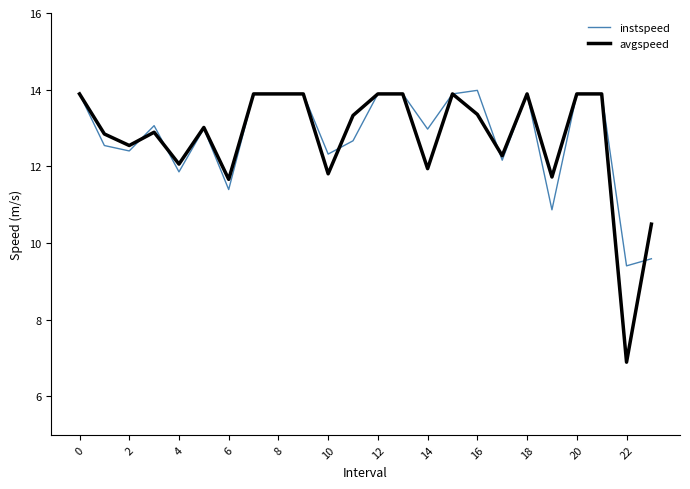

Which series has the widest spread of values?

avgspeed